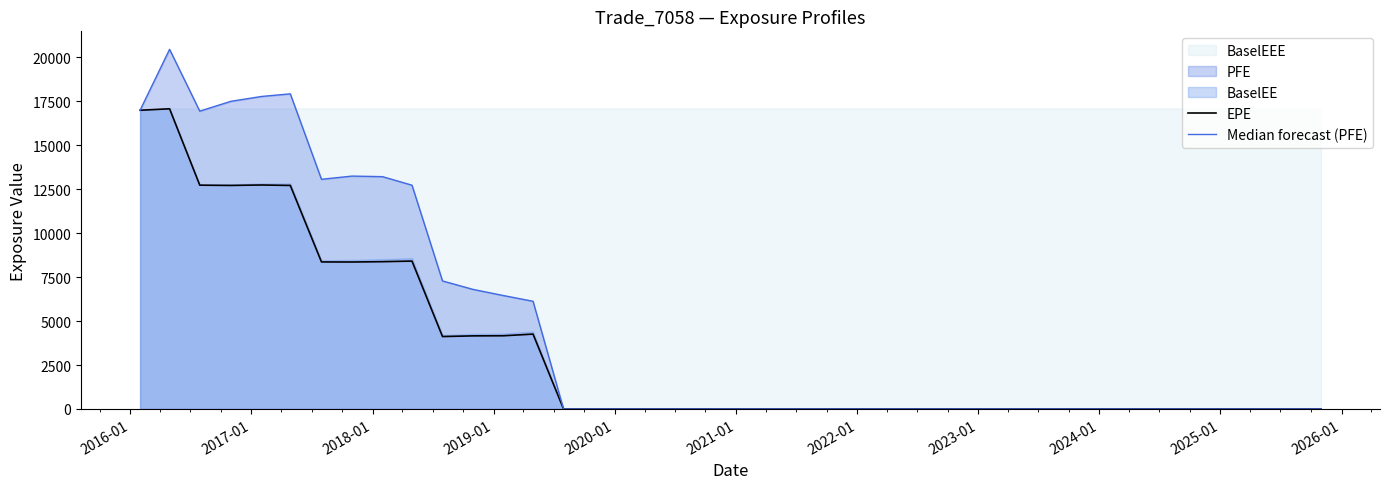

What is the maximum value for EPE?

17074.1